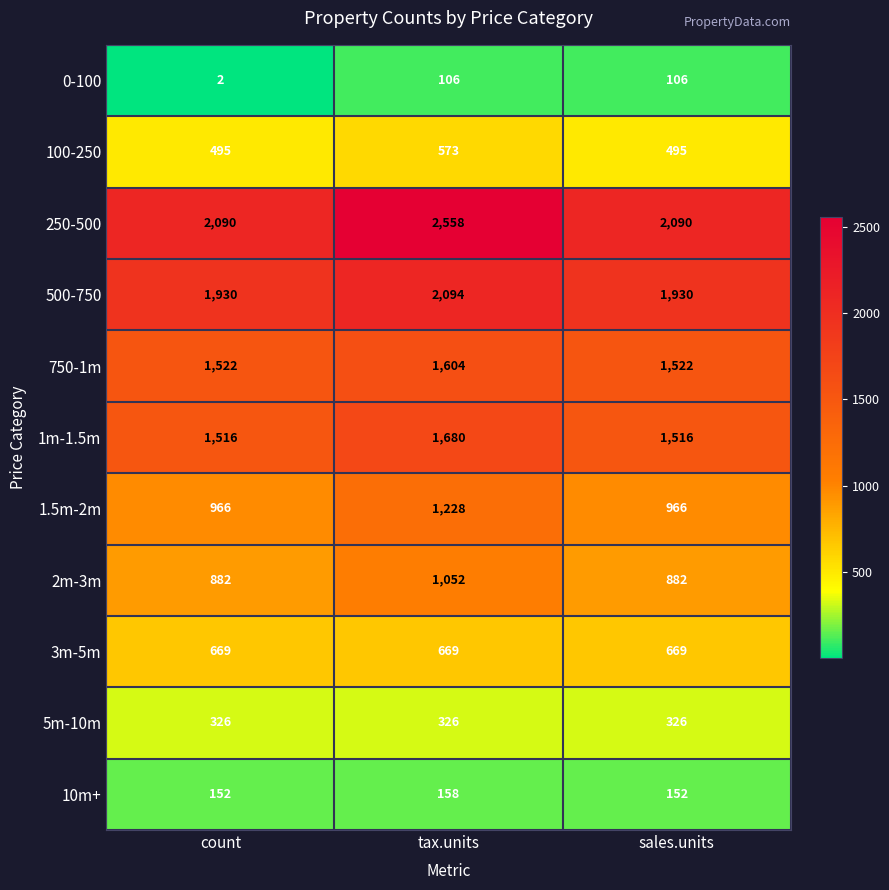

List the series in order of their peak value, lowest first.

0-100, 10m+, 5m-10m, 100-250, 3m-5m, 2m-3m, 1.5m-2m, 750-1m, 1m-1.5m, 500-750, 250-500